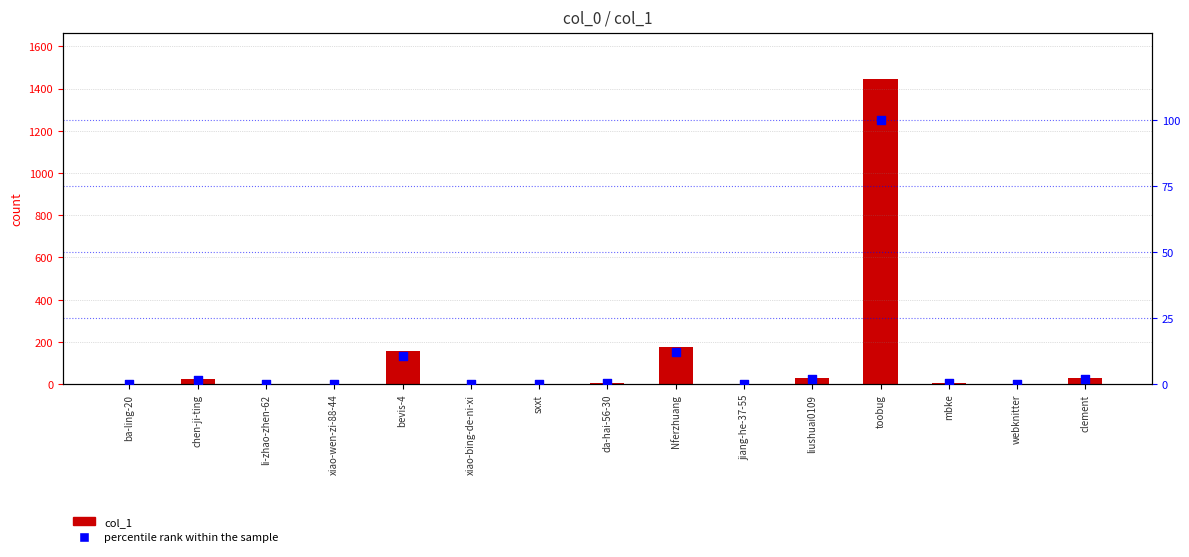

What is the total value across all series at xiao-wen-zi-88-44?

1.1